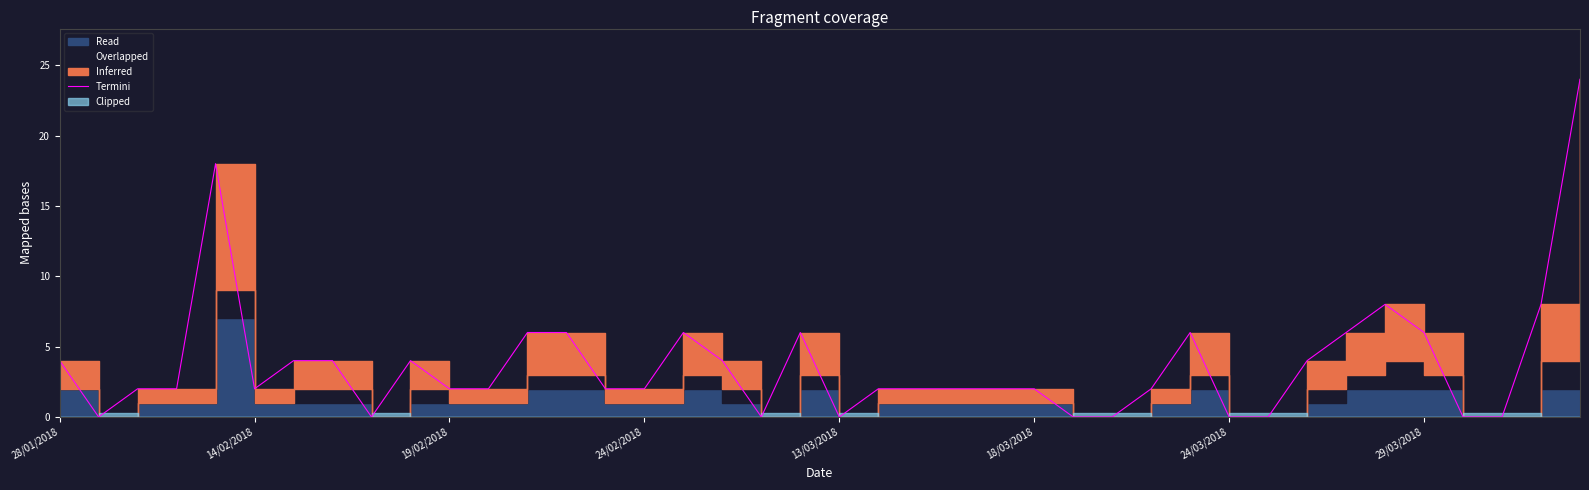

Where is the data nearest to the value 12?

34